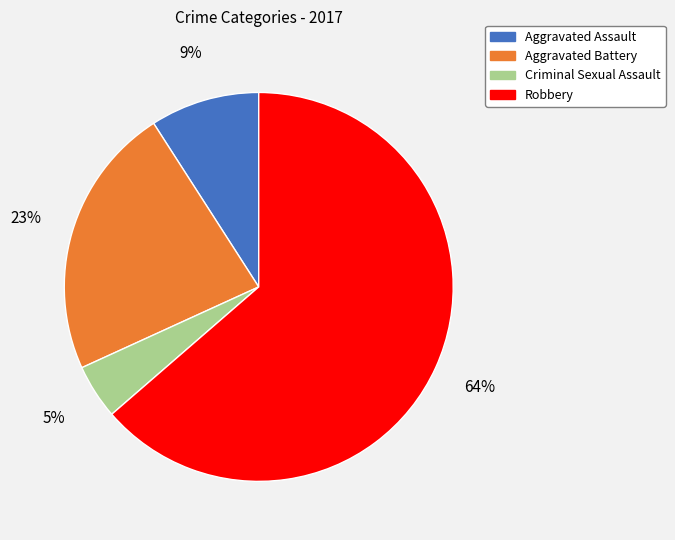

Which slice is the smallest?

Criminal Sexual Assault